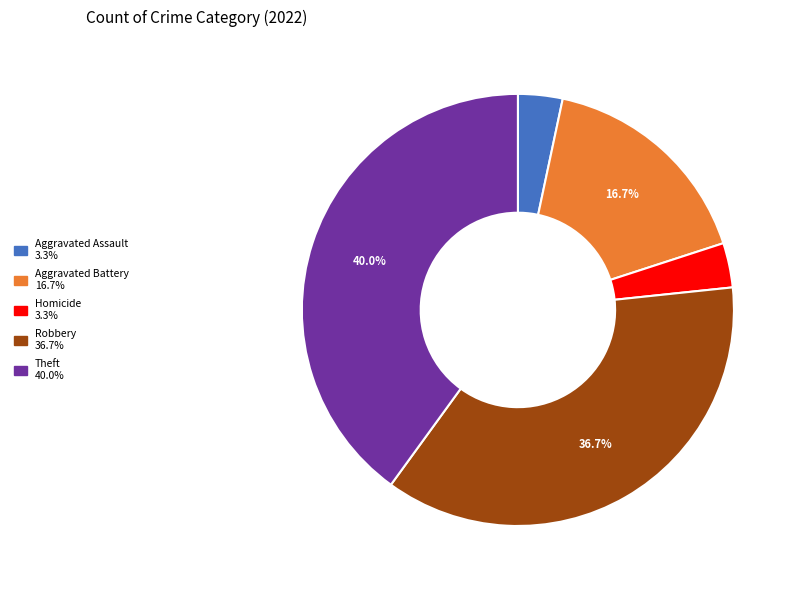

To the nearest percent, what is the average slice percentage?

20%